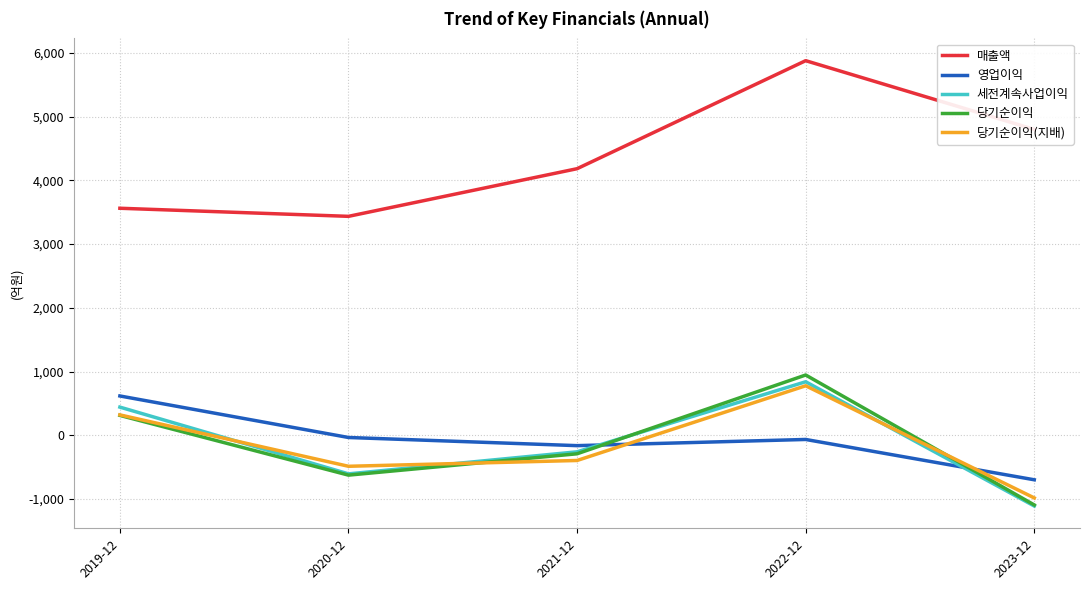

What is the average value of the 영업이익 series?

-70